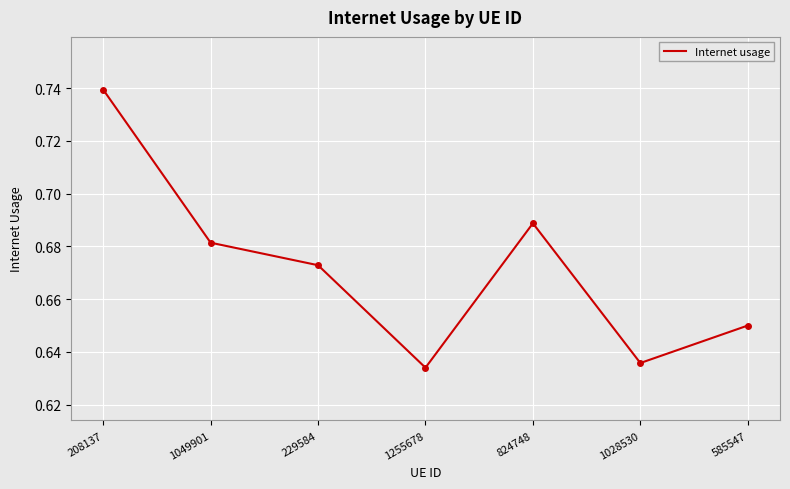

Is this an area chart (filled region under the line)?

No